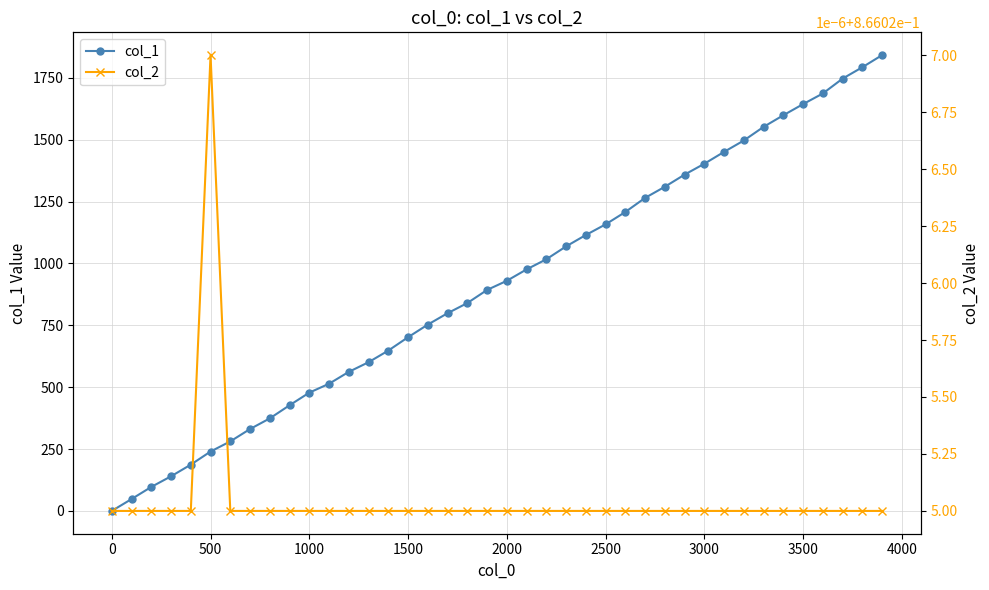

True or false: col_1 has more than 2 interior local peaks.

False